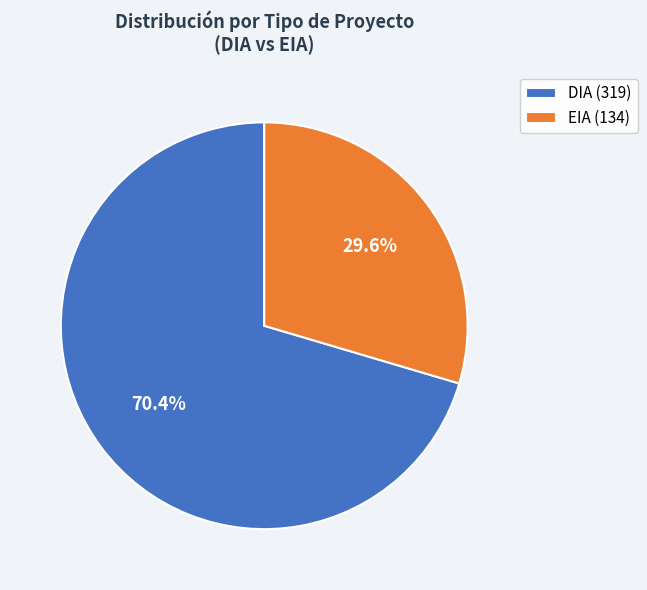

The DIA slice represents 70% of the pie. True or false?

True